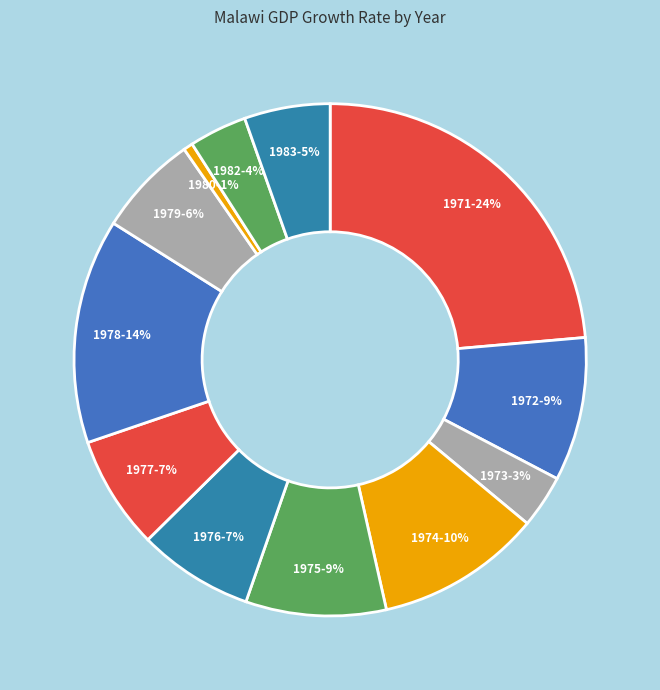

Do 1975 and 1973 together represent more than half of the pie?

No